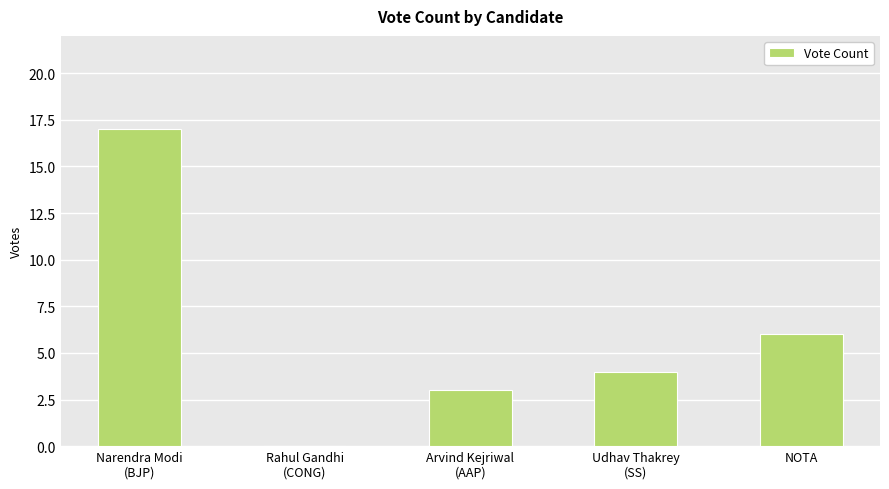

The value at NOTA is 4. True or false?

False